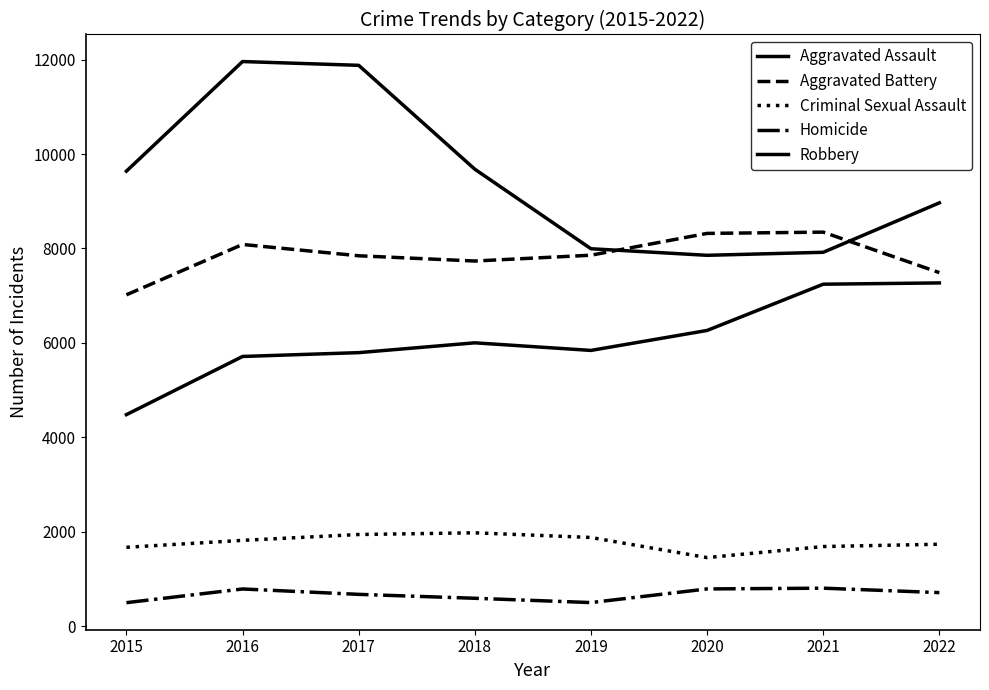

At 2022, list the series in order from smallest to largest.

Homicide, Criminal Sexual Assault, Aggravated Assault, Aggravated Battery, Robbery